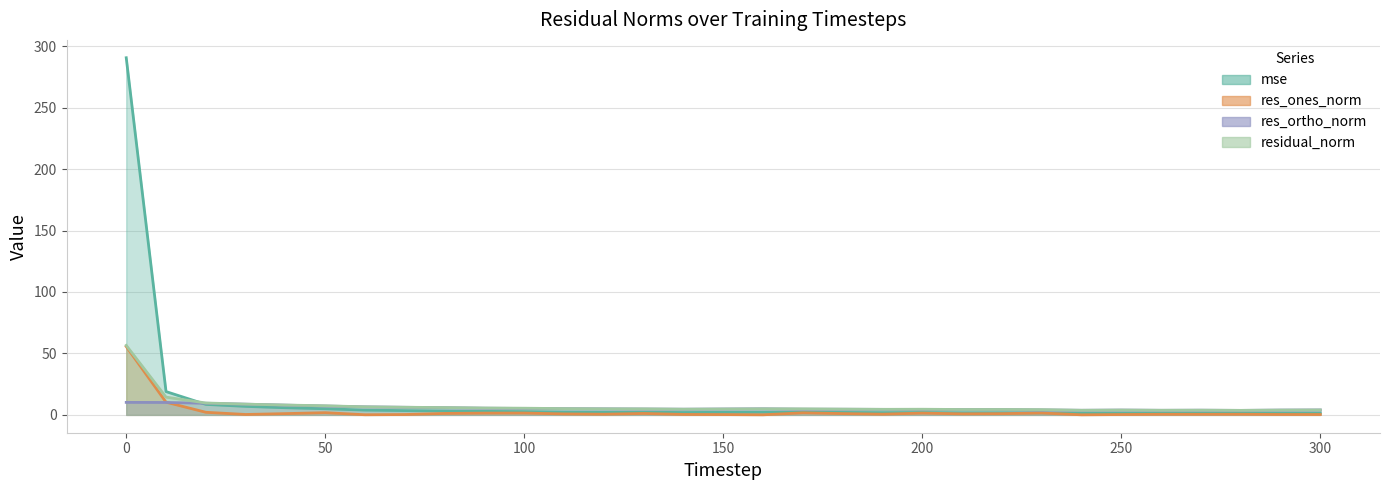

Does the chart display data point markers on the line(s)?

No